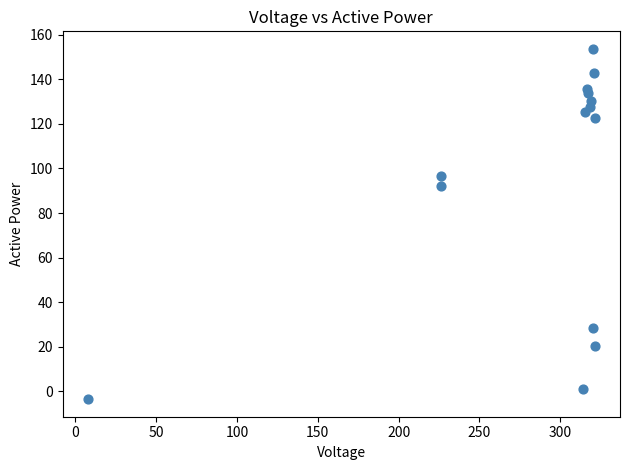

What is the range of Y values (max minus min)?

157.1